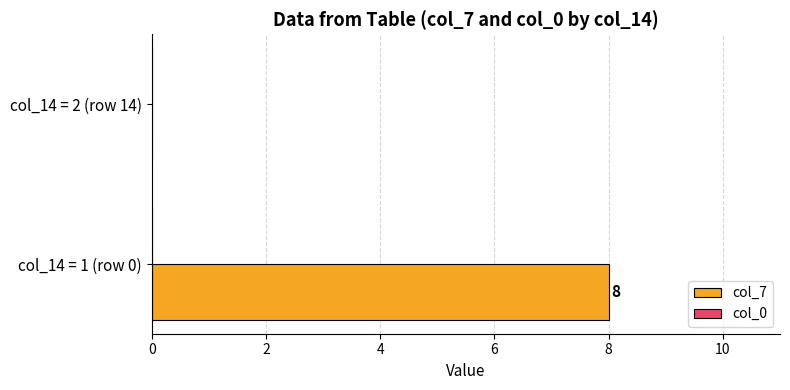

Reading bottom to top, list all the values displayed in this chart.

col_14 = 1 (row 0)=8	col_14 = 2 (row 14)=0